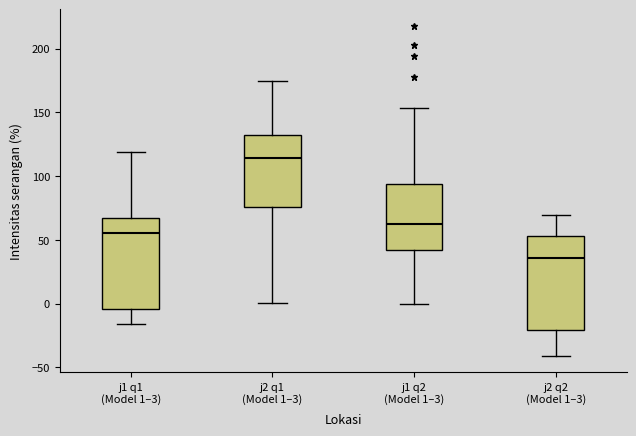

Reading left to right, transcribe this box plot: for each box, give where its median line is, the range the box spans, and where its two whiskers end, as read against the y-axis. The values are not printed on the chart, so give them approximately, as read against the axis.

j1 q1 (Model 1–3): median 55, box -5 to 65, whiskers -15 to 120
j2 q1 (Model 1–3): median 115, box 75 to 135, whiskers 0 to 175
j1 q2 (Model 1–3): median 60, box 40 to 95, whiskers 0 to 155
j2 q2 (Model 1–3): median 35, box -20 to 55, whiskers -40 to 70